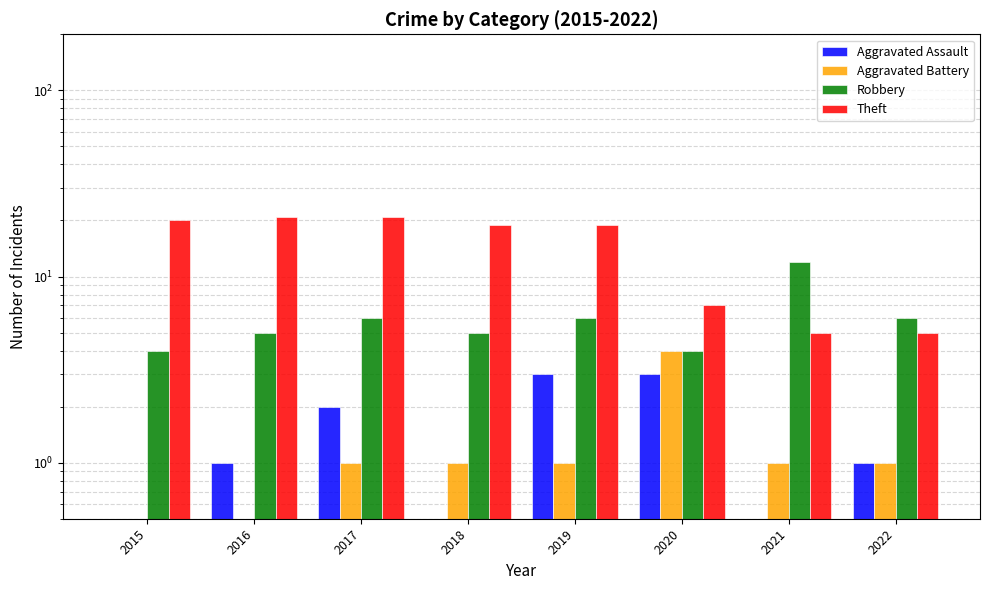

Rank the series at 2016 from highest to lowest value.

Theft, Robbery, Aggravated Assault, Aggravated Battery